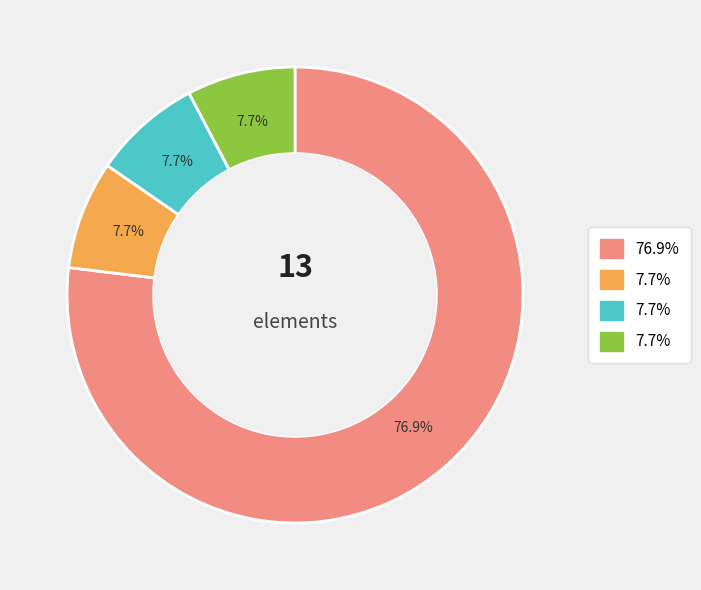

Is there a majority slice in this chart?

Yes